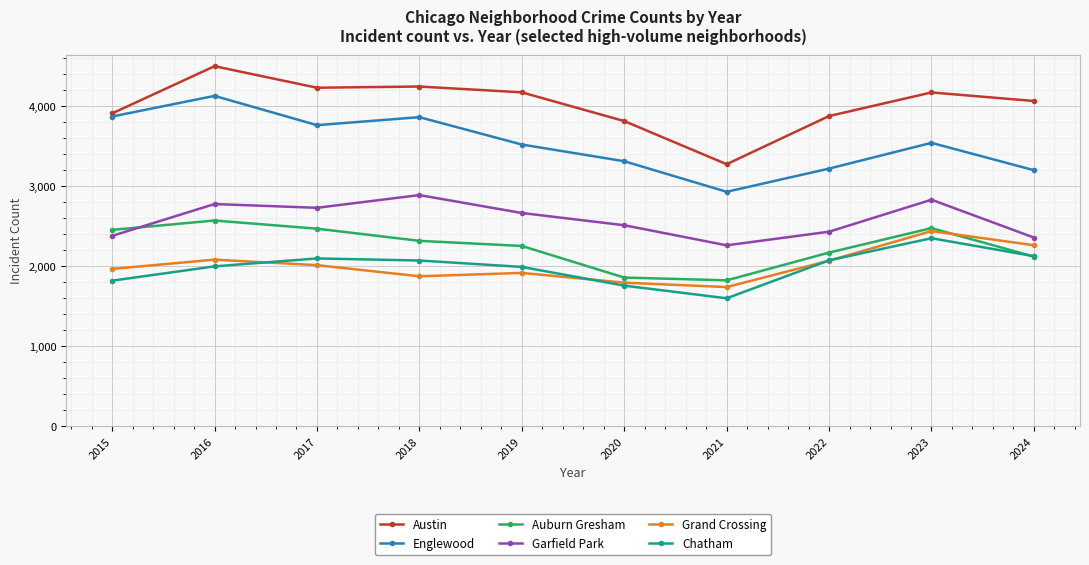

How many lines are shown in the chart?

6